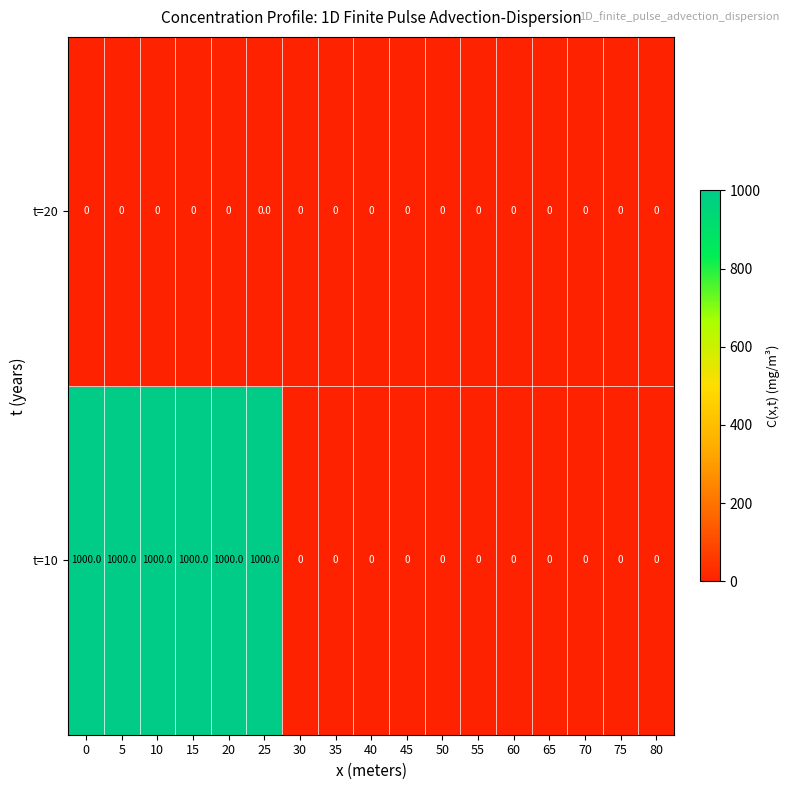

True or false: t=10 has a value of 557 at 15.

False